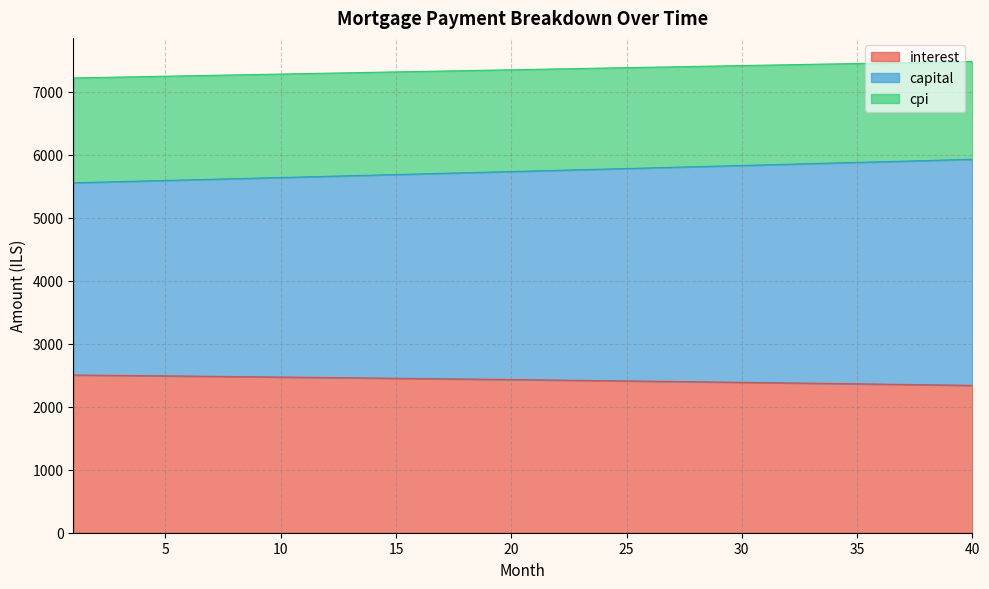

At how many categories does at least one series exceed 5414?

40